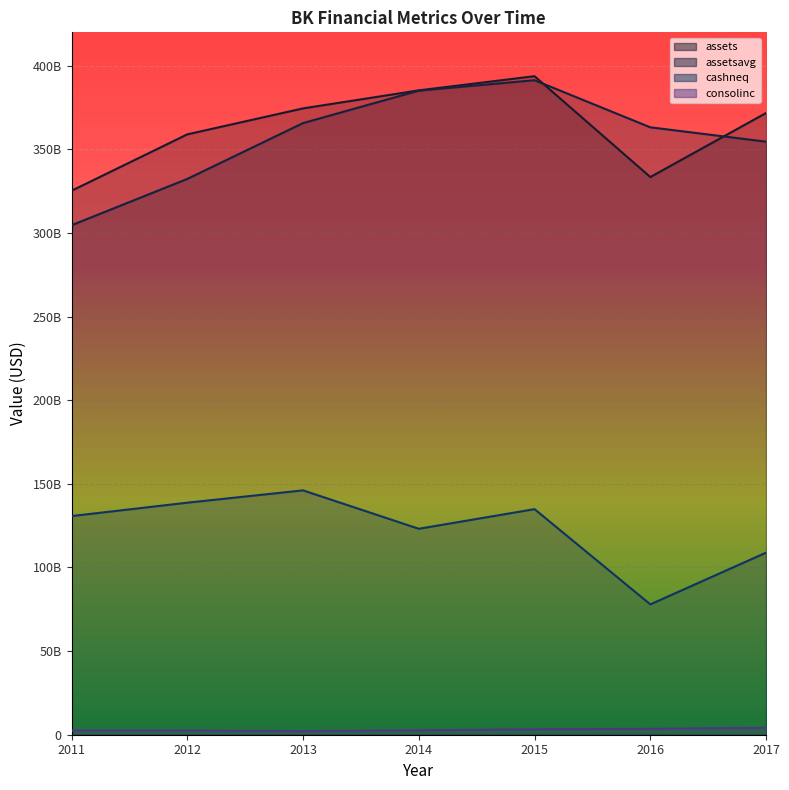

True or false: consolinc has a value of 2569000000 at 2011.

True